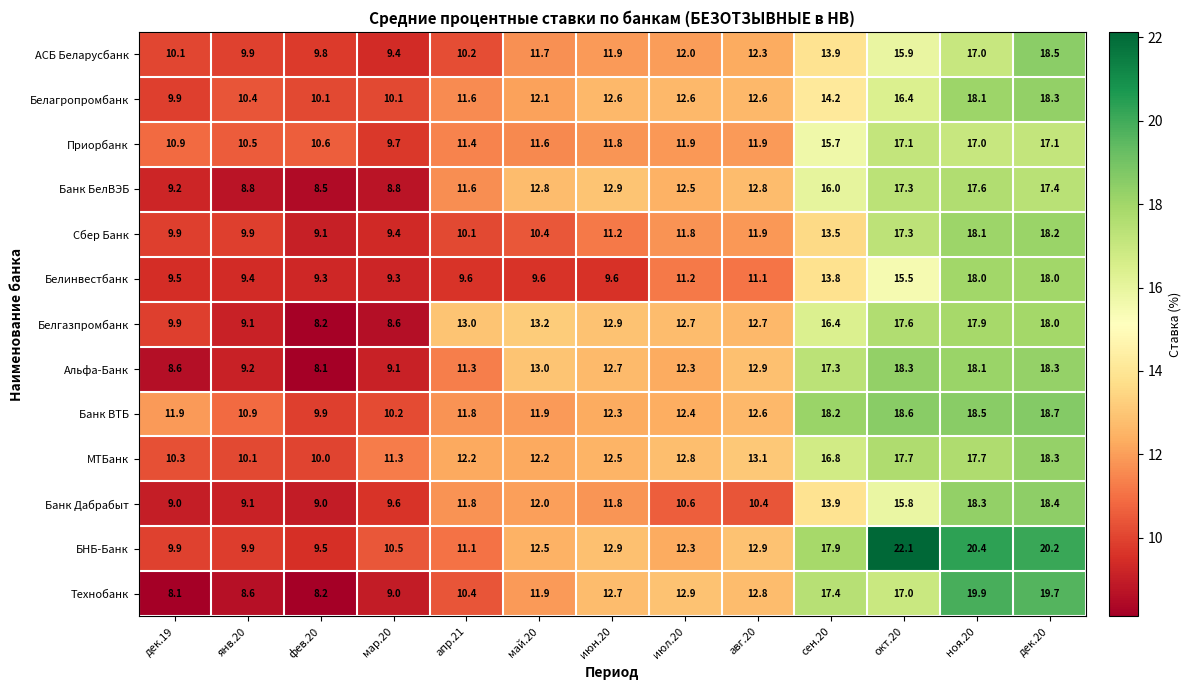

What is the average value of the Банк ВТБ series?

13.7